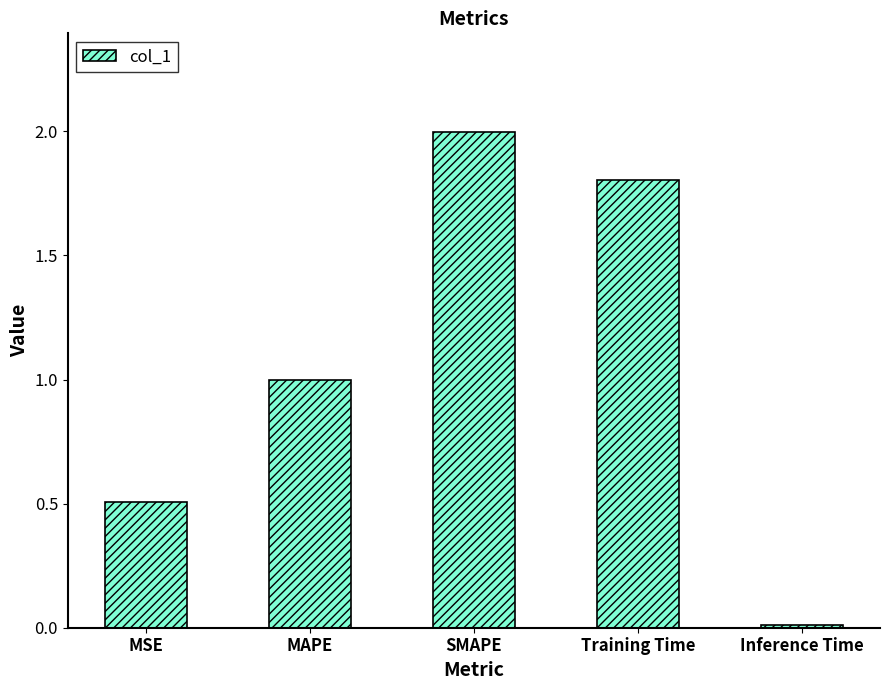

What is the sum of the values at Training Time and MAPE?

2.8